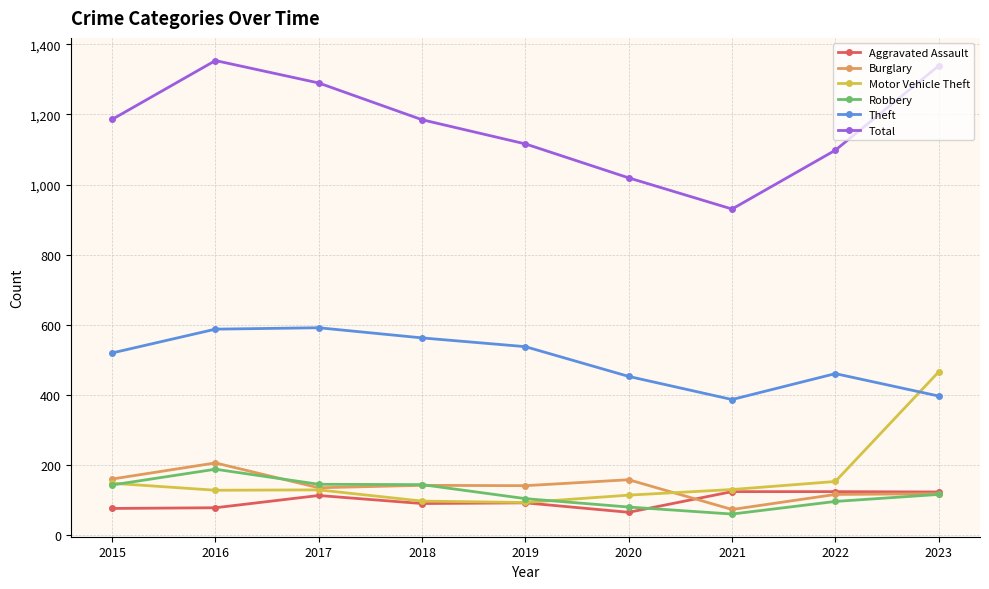

What is the value of the Total point at the 6th from the left?

1019